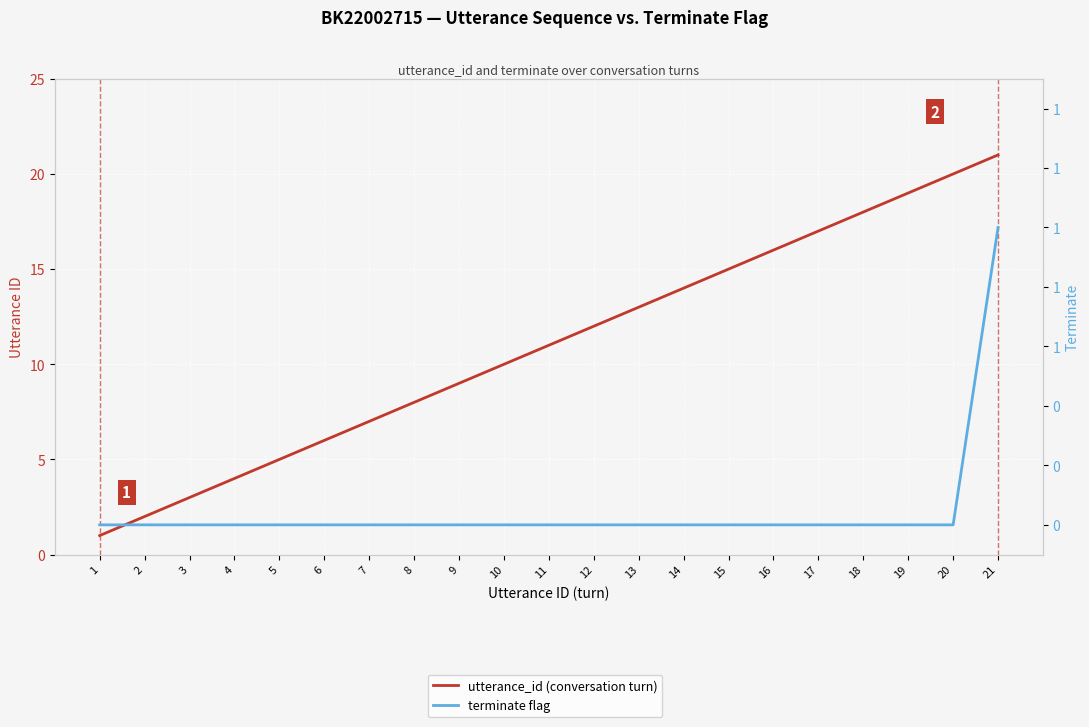

At 11, list the series in order from smallest to largest.

terminate flag, utterance_id (conversation turn)